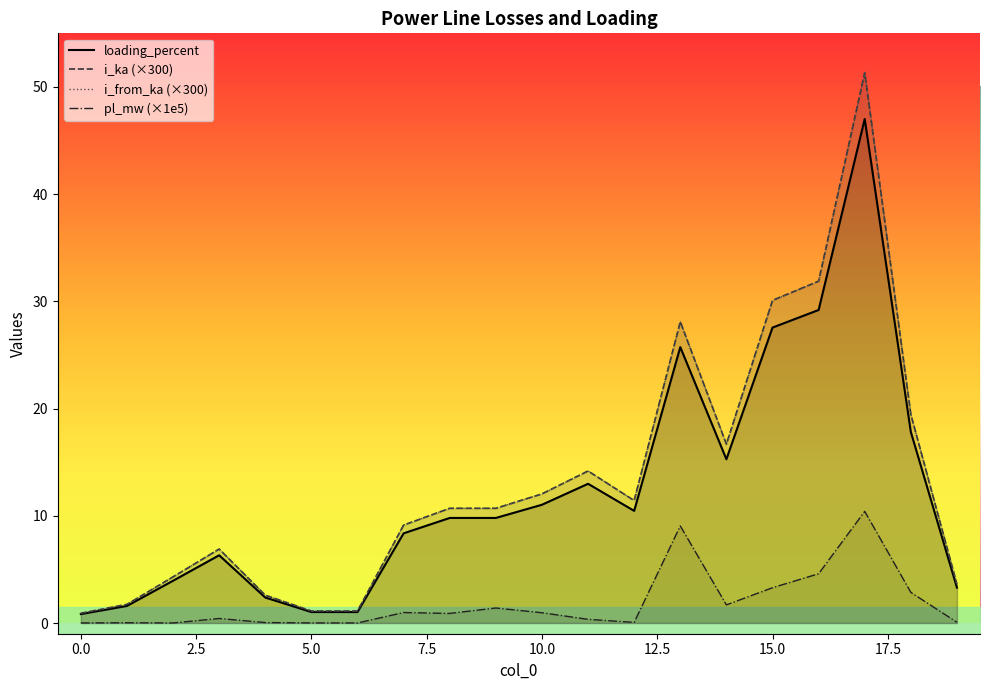

What is the sum of the loading_percent values at 4 and 18?

20.2